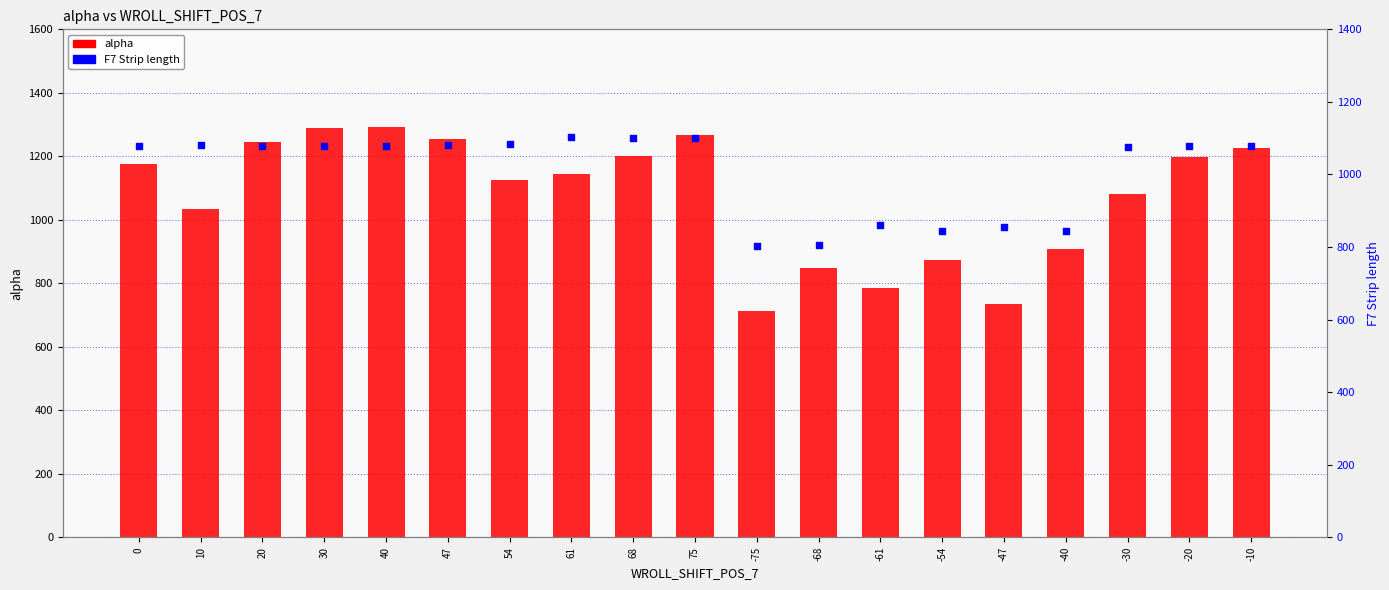

At how many categories does at least one series exceed 1195?

8